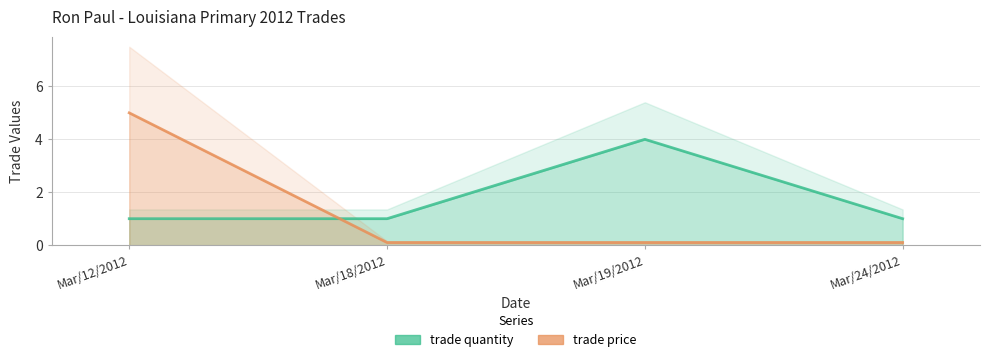

Count the number of data series in this chart.

2